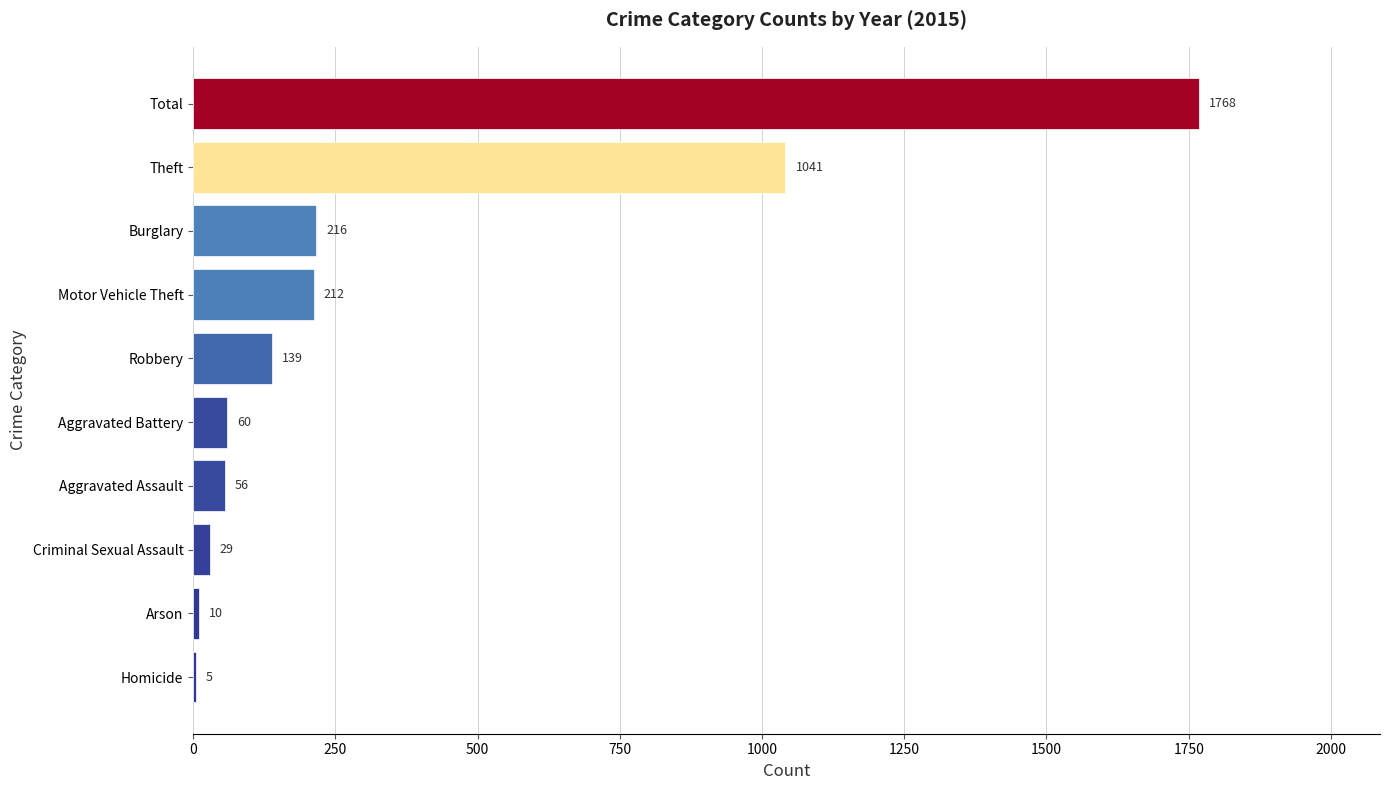

Which label corresponds to the largest value in the chart?

Total